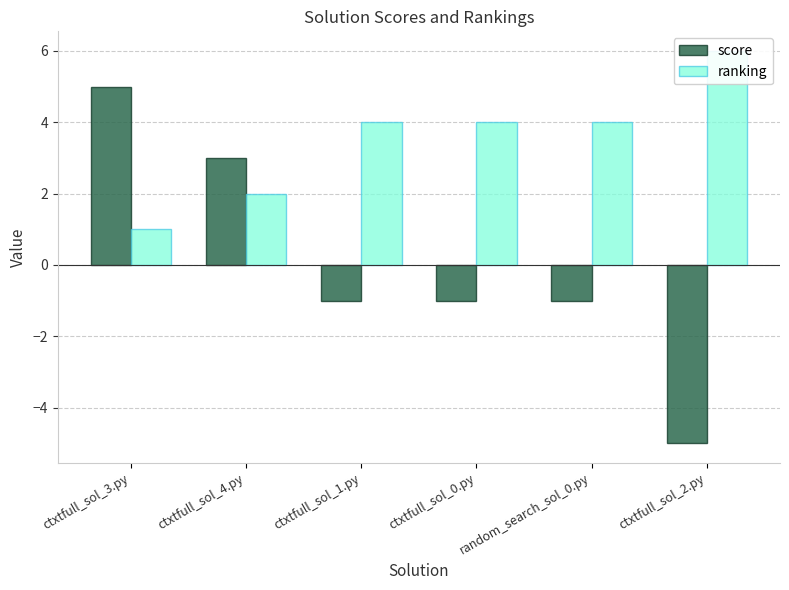

What are all the series names shown in the legend?

score, ranking